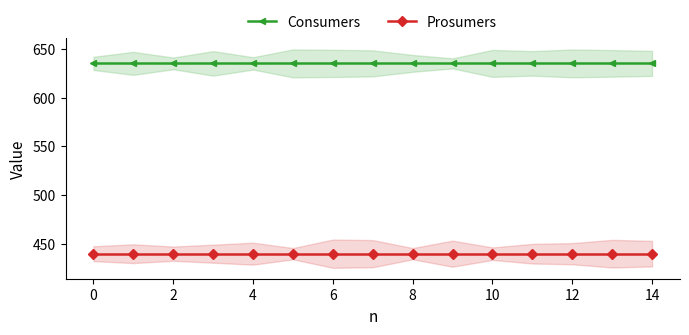

How many categories are shown in the chart?

15